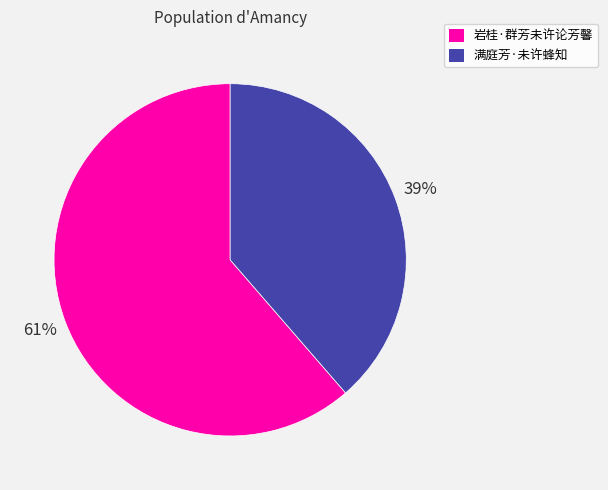

How many slices are in this pie chart?

2